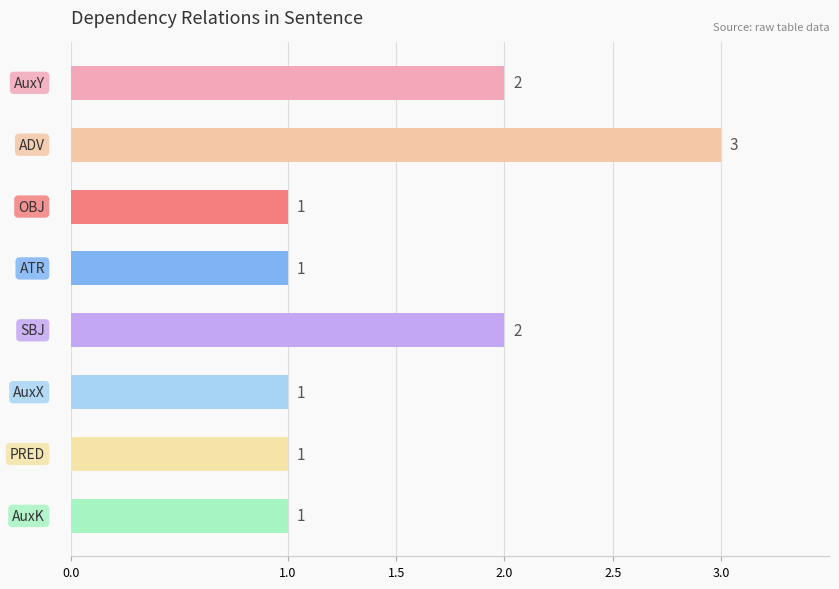

Count the values in the range 1 to 2.

7